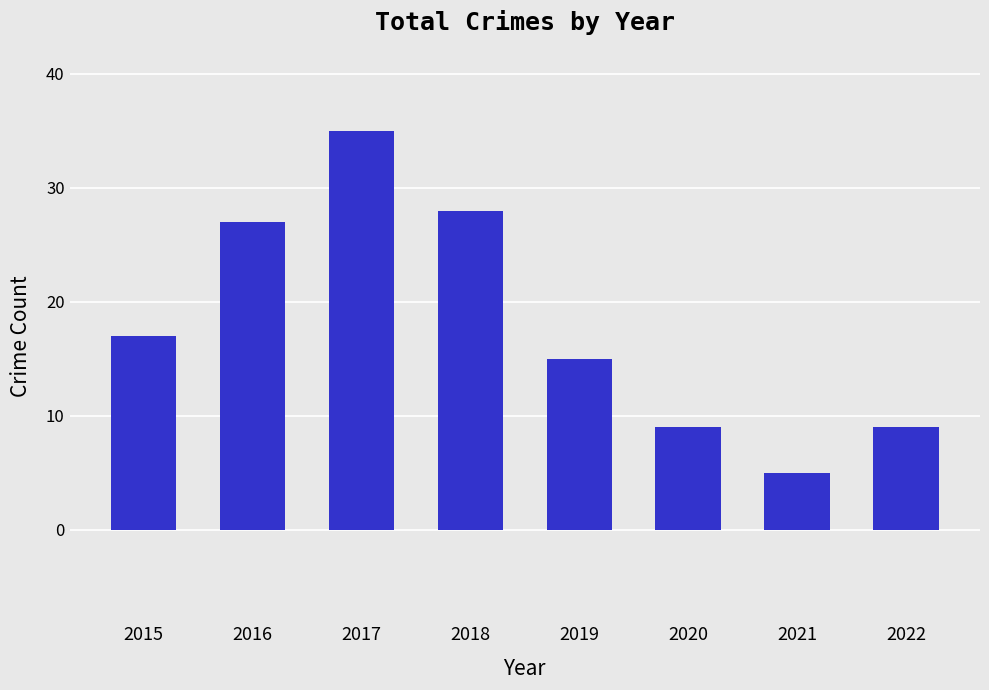

What is the sum of all values?

145